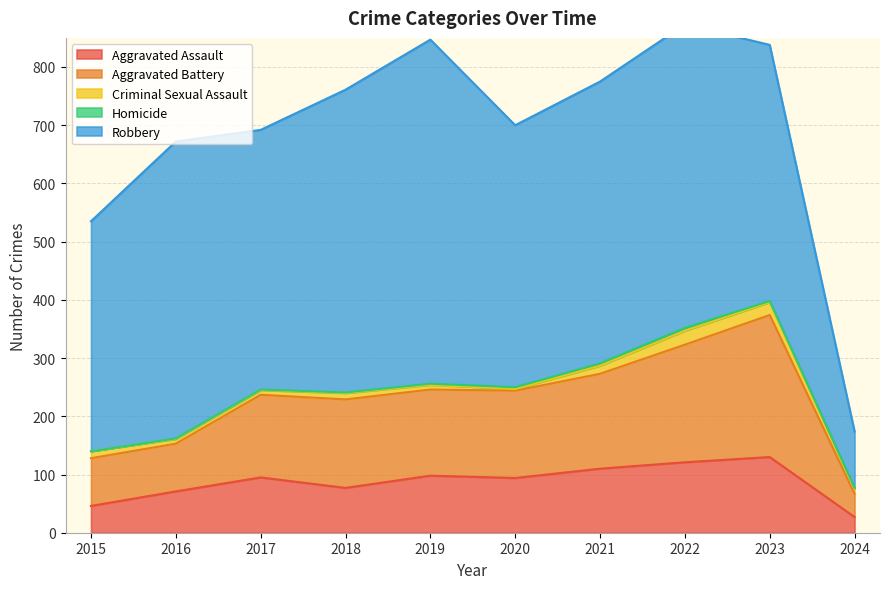

True or false: Robbery and Aggravated Assault intersect in this chart.

False